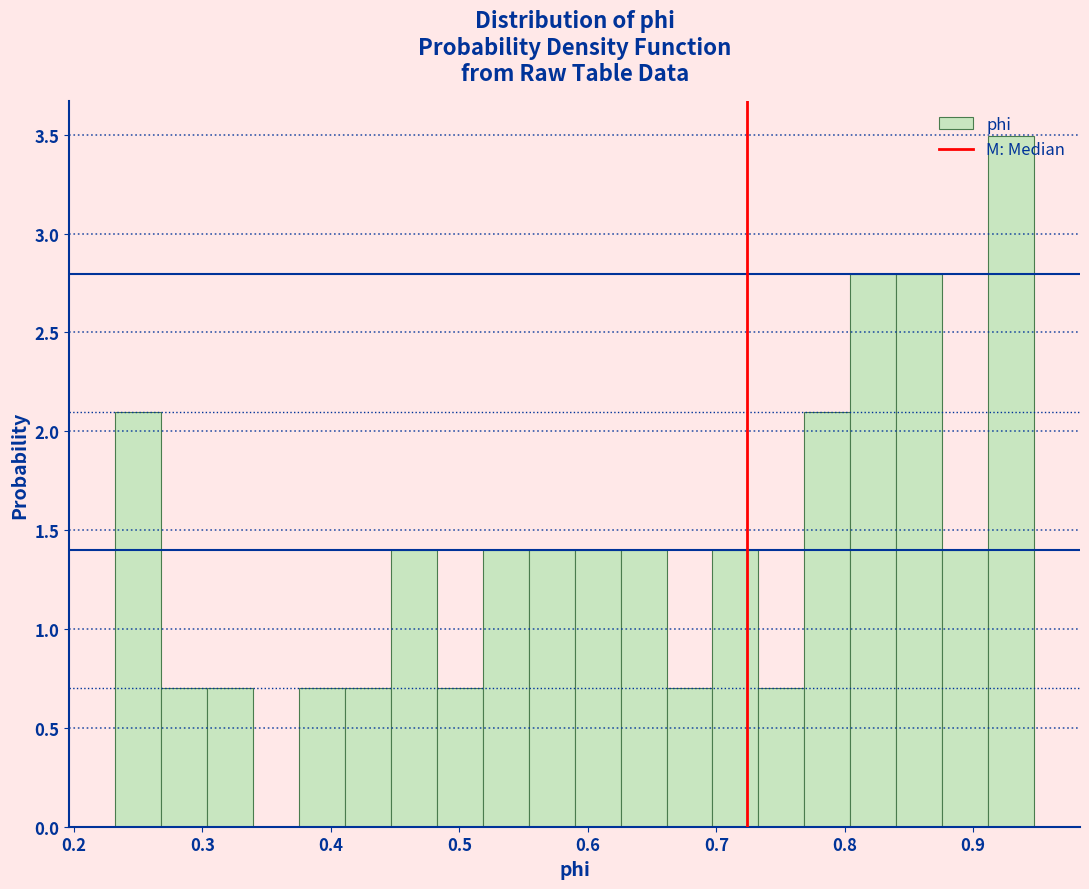

Around what value on the x-axis is the tallest bar? Give the approximate position of its centre, as read against the axis.

0.93